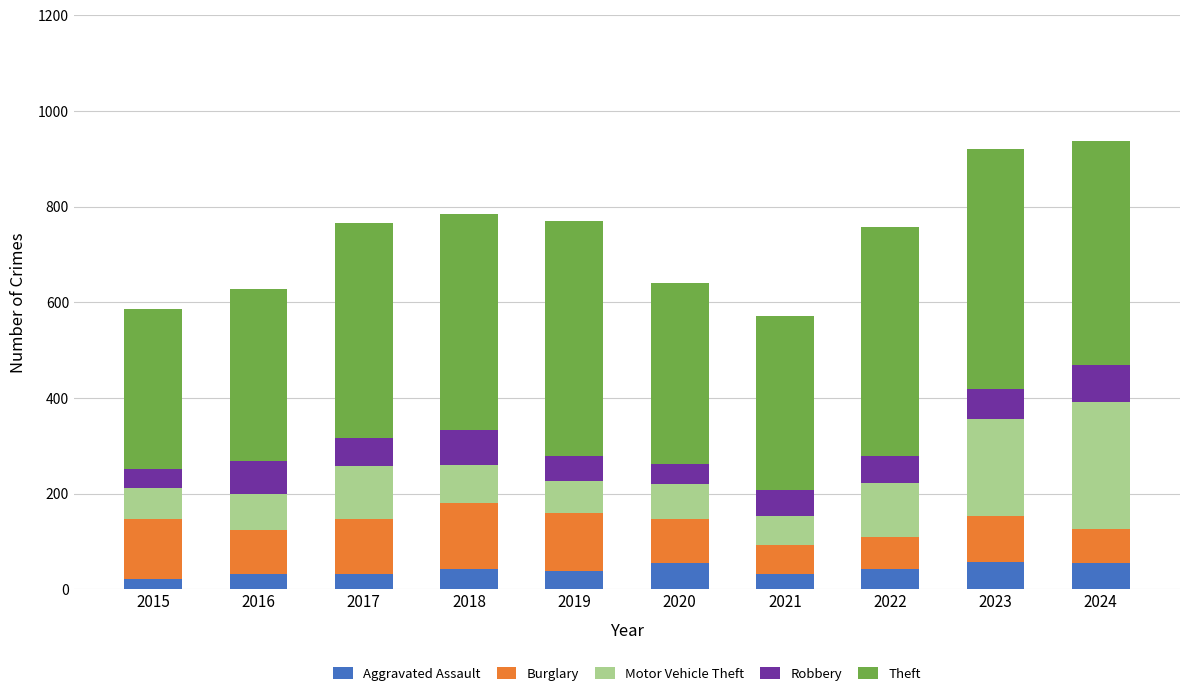

What is the total value across all series at 2018?

784